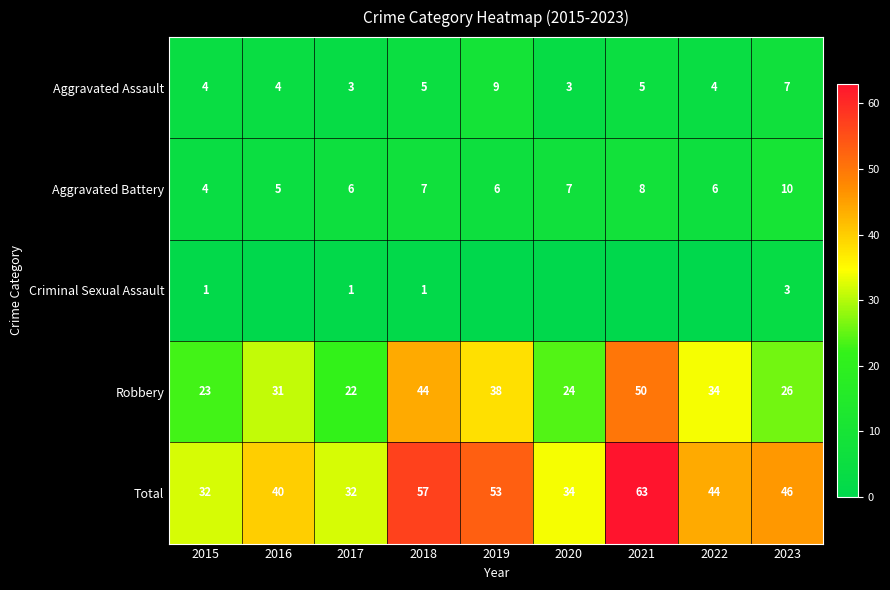

How many values in the Robbery series are below 31?

4